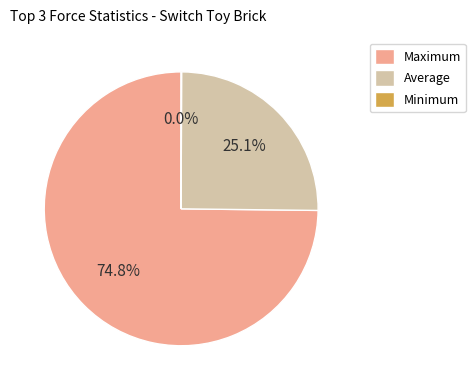

What is the ratio of the value at Maximum to the value at Average?

3.0